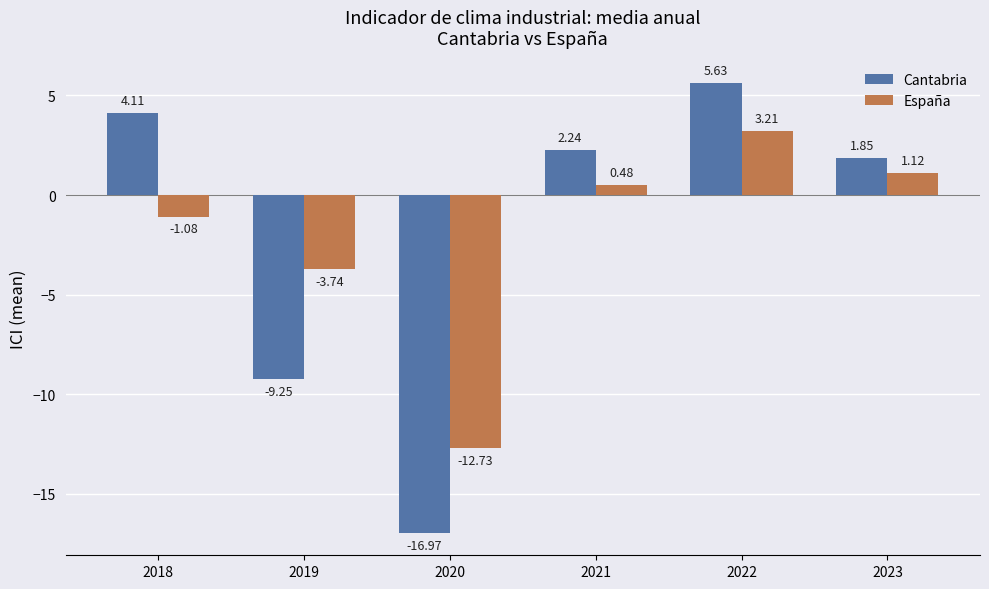

List the labels in order of España value, largest first.

2022, 2023, 2021, 2018, 2019, 2020